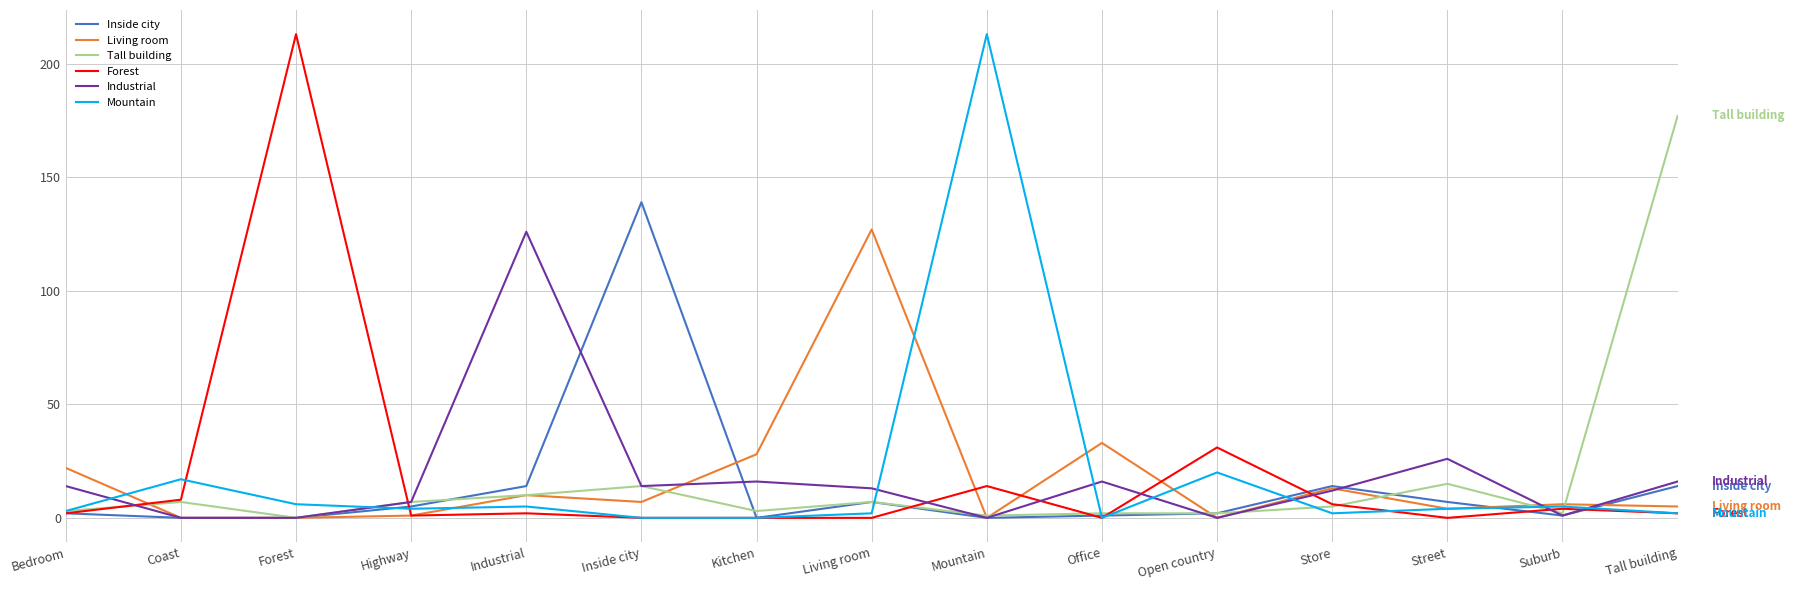

What are all the series names shown in the legend?

Inside city, Living room, Tall building, Forest, Industrial, Mountain